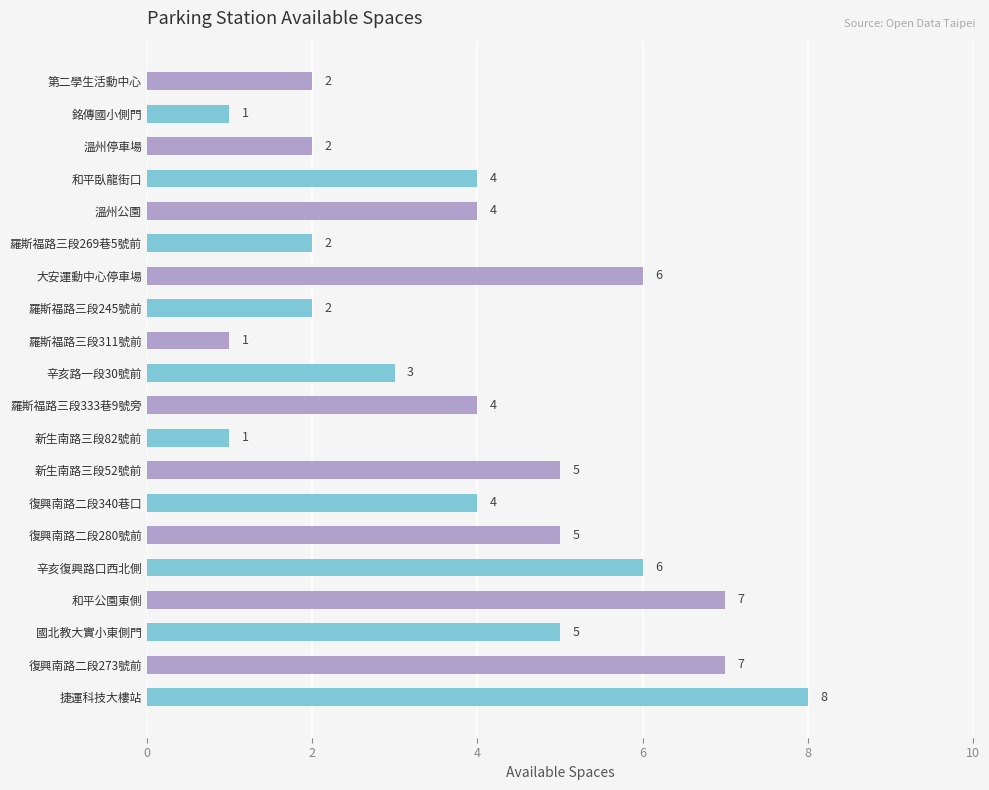

Between 復興南路二段273號前 and 溫州公園, which is larger?

復興南路二段273號前